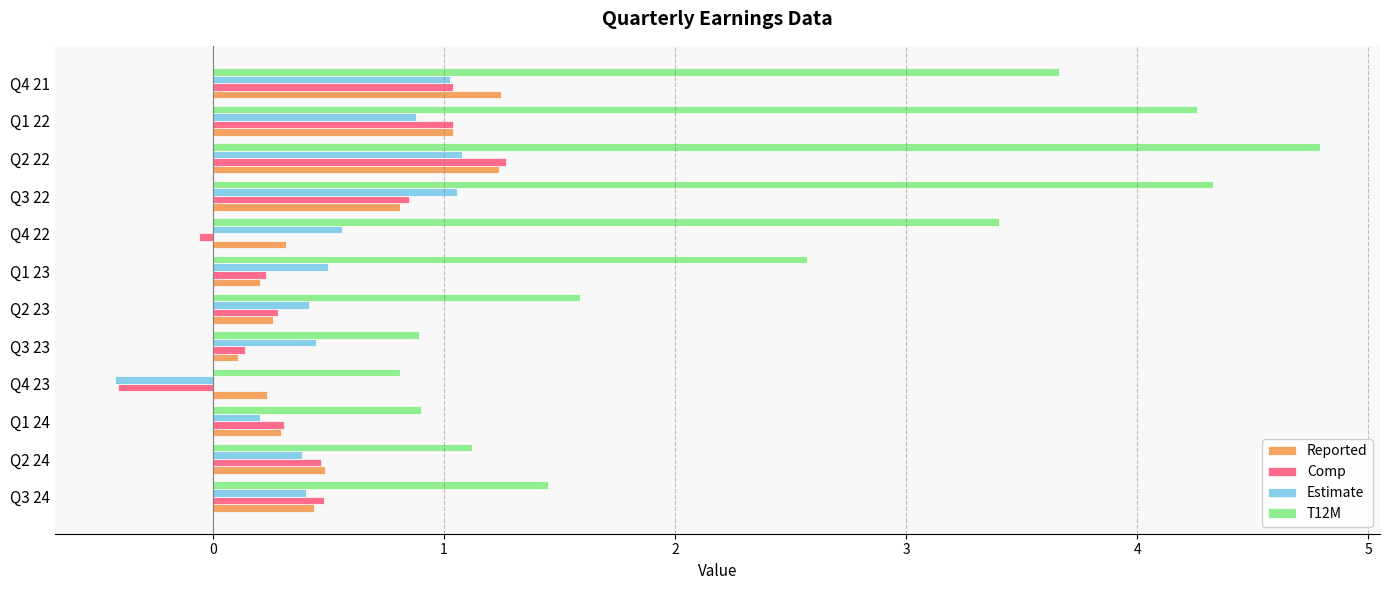

The Comp series shows 0.2 at Q3 22. True or false?

False